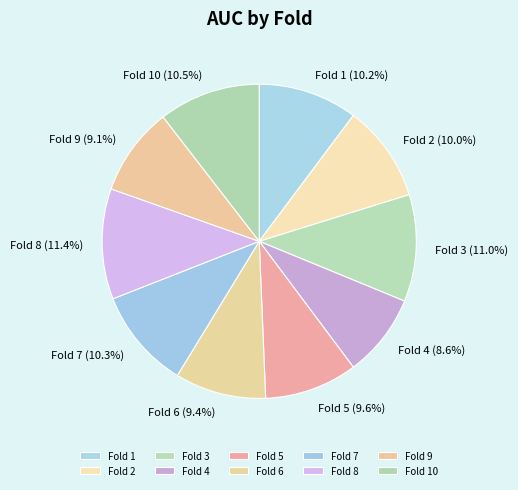

The Fold 5 slice represents 10% of the pie. True or false?

True